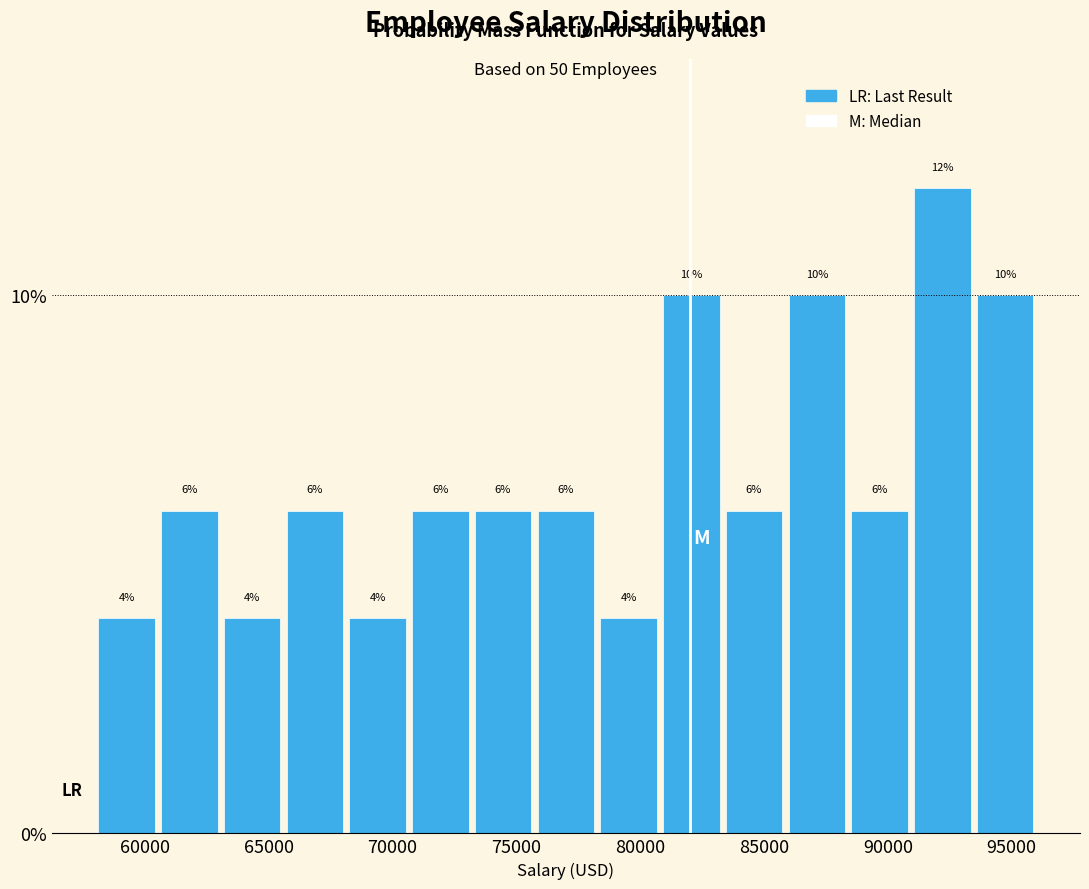

Reading left to right, transcribe this chart: for each bar, give the range it covers on the x-axis and its height. The bar edges are not printed on the chart, so give them approximately, as read against the axis.

58000 to 60500: 4
60500 to 63000: 6
63000 to 65500: 4
65500 to 68000: 6
68000 to 70500: 4
70500 to 73000: 6
73000 to 75500: 6
75500 to 78500: 6
78500 to 81000: 4
81000 to 83500: 10
83500 to 86000: 6
86000 to 88500: 10
88500 to 91000: 6
91000 to 93500: 12
93500 to 96000: 10